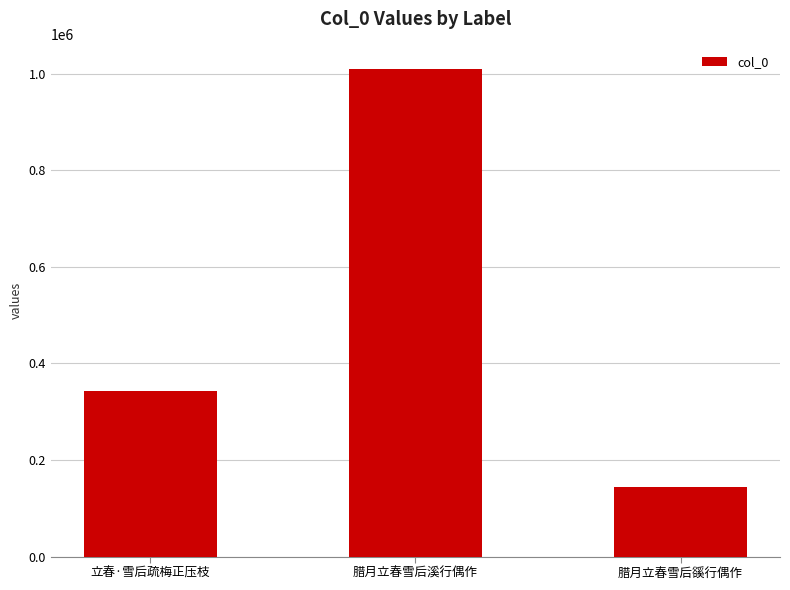

Does the chart contain stacked bars?

No